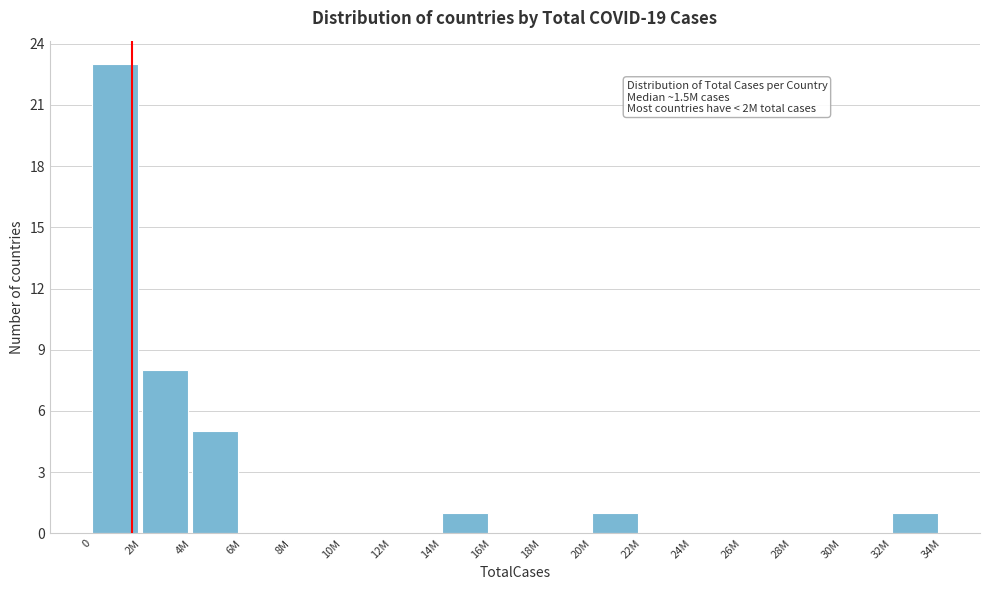

Reading right to left, what are all the values shown in this chart?

32M=1	30M=0	28M=0	26M=0	24M=0	22M=0	20M=1	18M=0	16M=0	14M=1	12M=0	10M=0	8M=0	6M=0	4M=5	2M=8	0=23